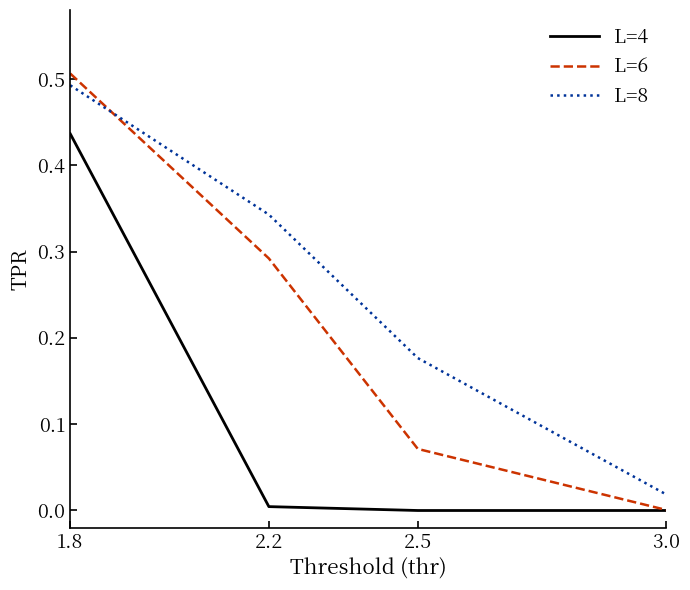

True or false: L=6 and L=8 intersect in this chart.

True